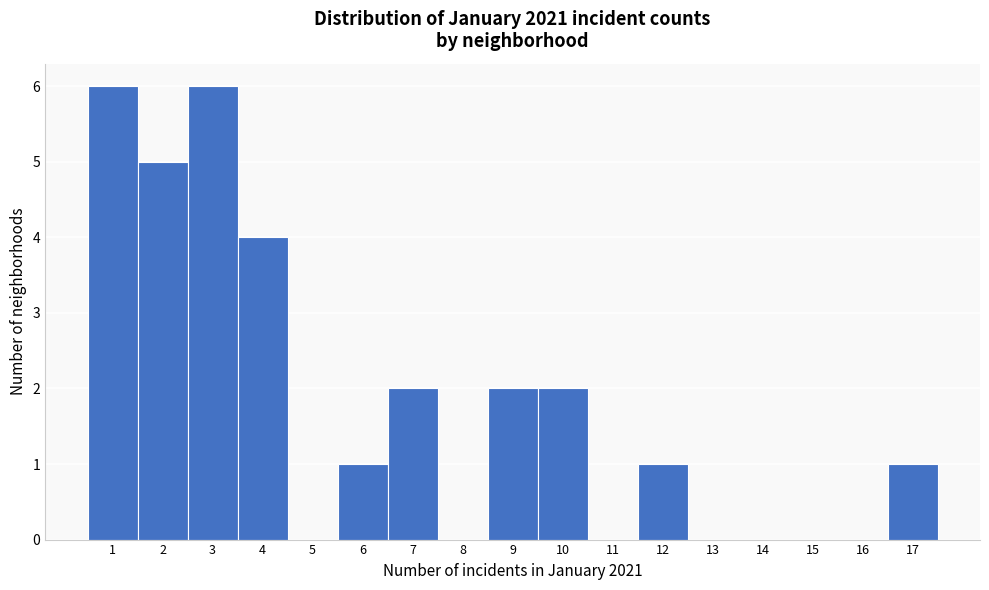

Reading left to right, list every bar in this chart as the range it spans on the x-axis followed by its height. The values are not printed on the chart, so give them approximately, as read against the axis.

0.5 to 1.5: 6
1.5 to 2.5: 5
2.5 to 3.5: 6
3.5 to 4.5: 4
4.5 to 5.5: 0
5.5 to 6.5: 1
6.5 to 7.5: 2
7.5 to 8.5: 0
8.5 to 9.5: 2
9.5 to 10.5: 2
10.5 to 11.5: 0
11.5 to 12.5: 1
12.5 to 13.5: 0
13.5 to 14.5: 0
14.5 to 15.5: 0
15.5 to 16.5: 0
16.5 to 17.5: 1